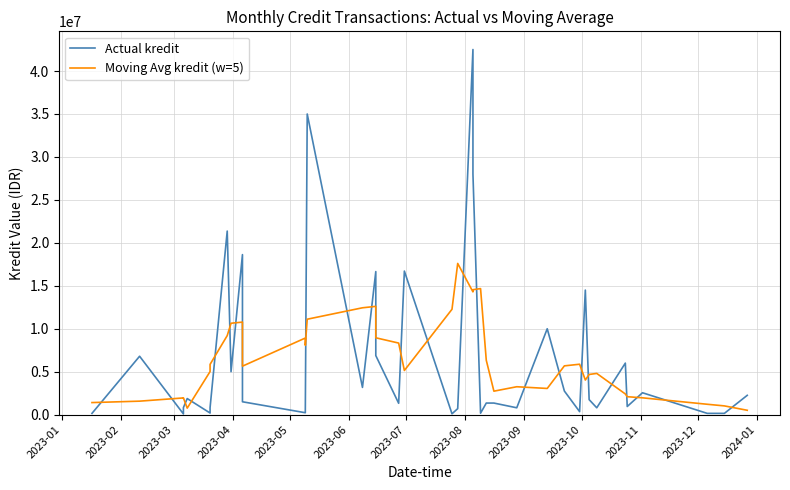

True or false: Actual kredit and Moving Avg kredit (w=5) intersect in this chart.

True